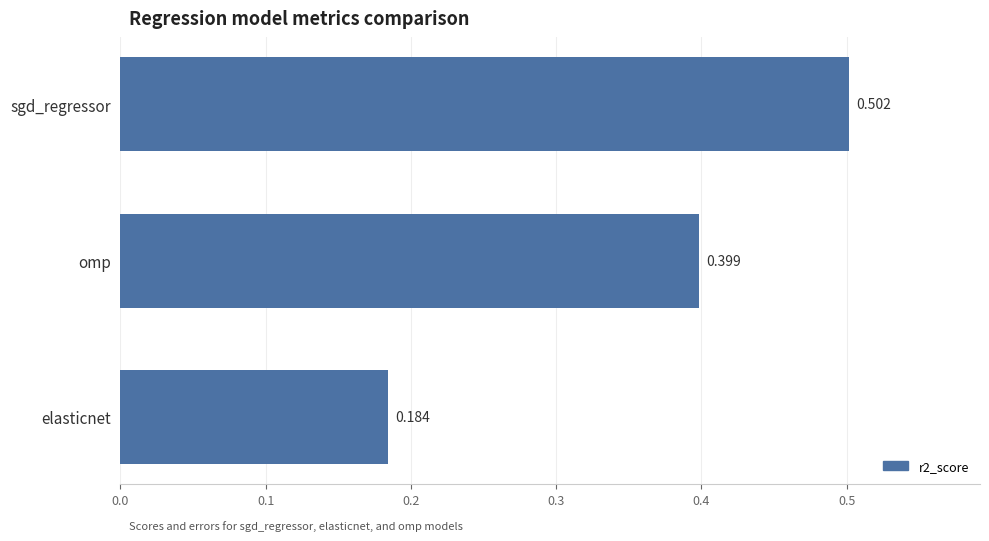

Are the bars horizontal?

Yes